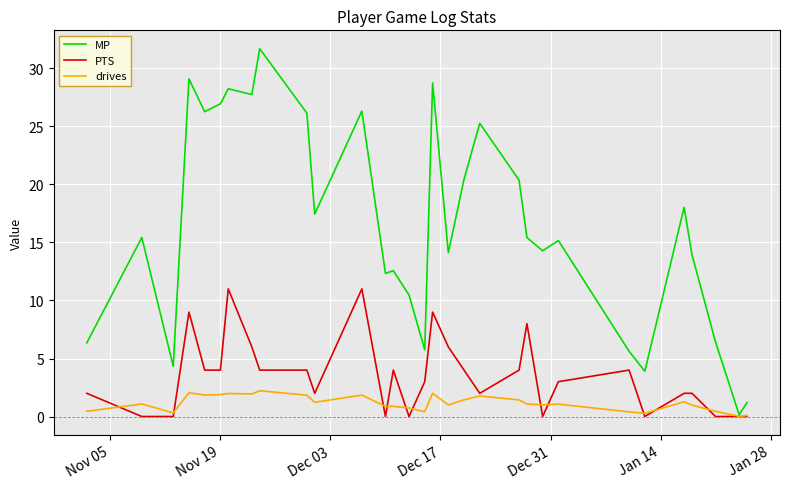

Rank the series by their average value, from highest to lowest.

MP, PTS, drives